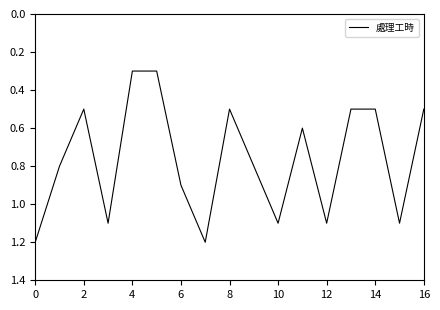

How many values are between 0 and 1?

11